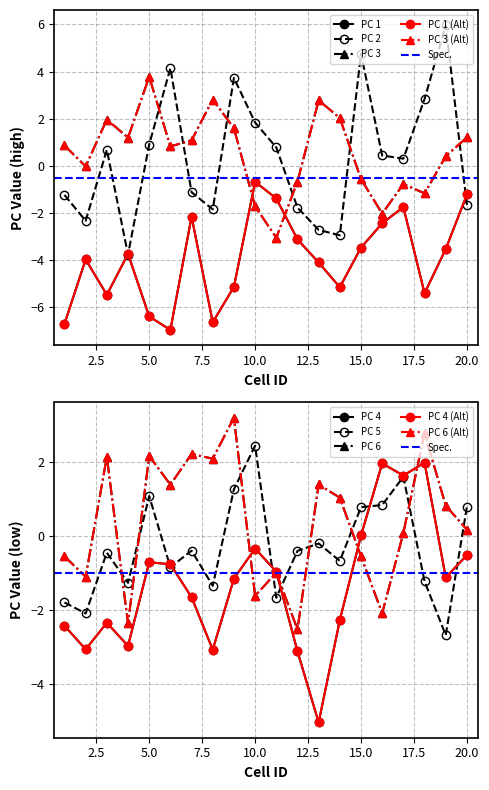

Rank the series at 14 from lowest to highest value.

PC 1, PC 2, PC 4, PC 5, PC 6, PC 3